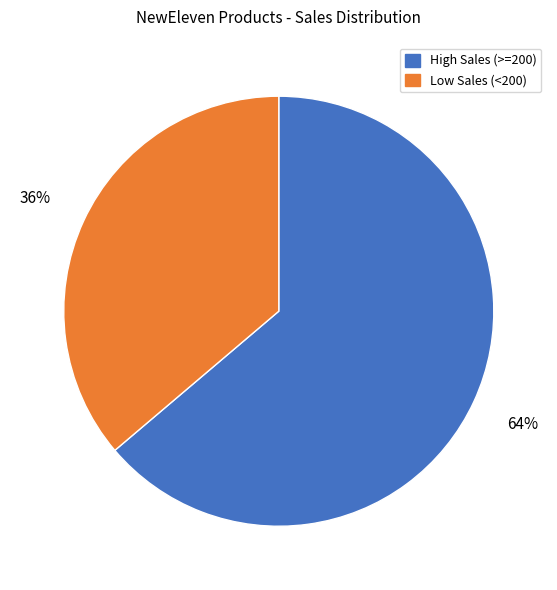

To the nearest percent, what is the average slice percentage?

50%